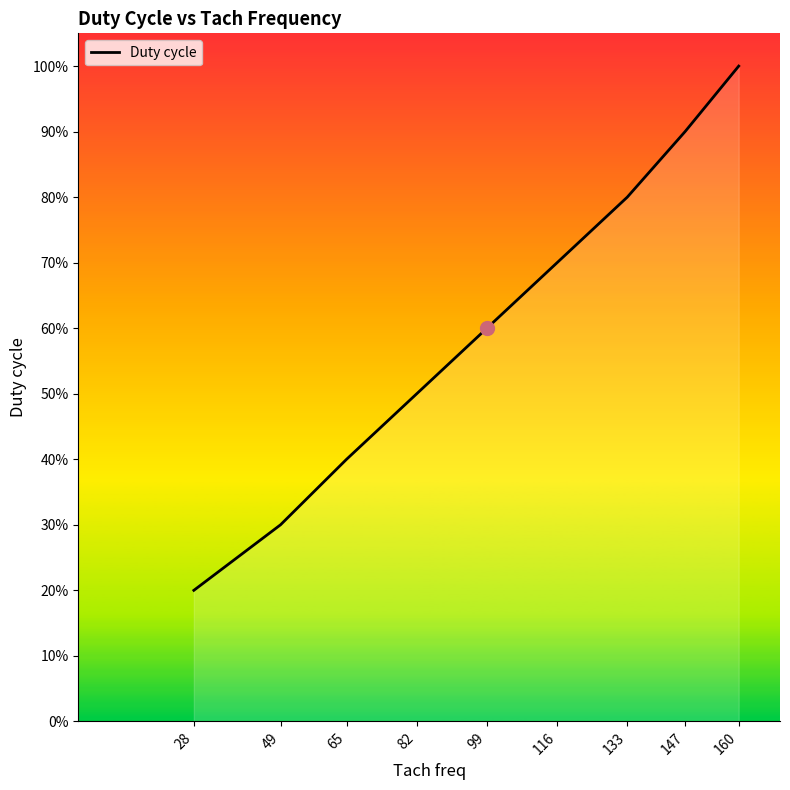

Which has a higher value, 65 or 99?

99